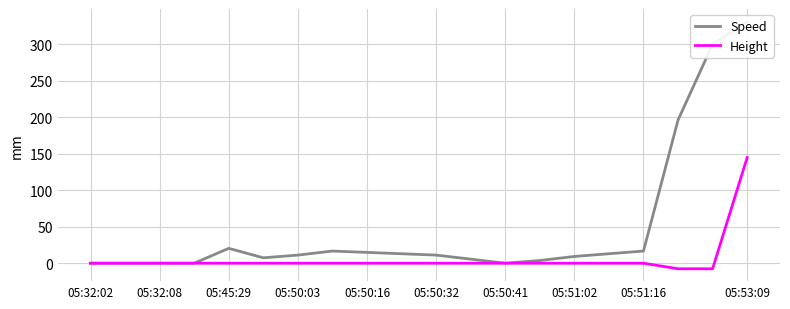

True or false: Speed and Height intersect in this chart.

False